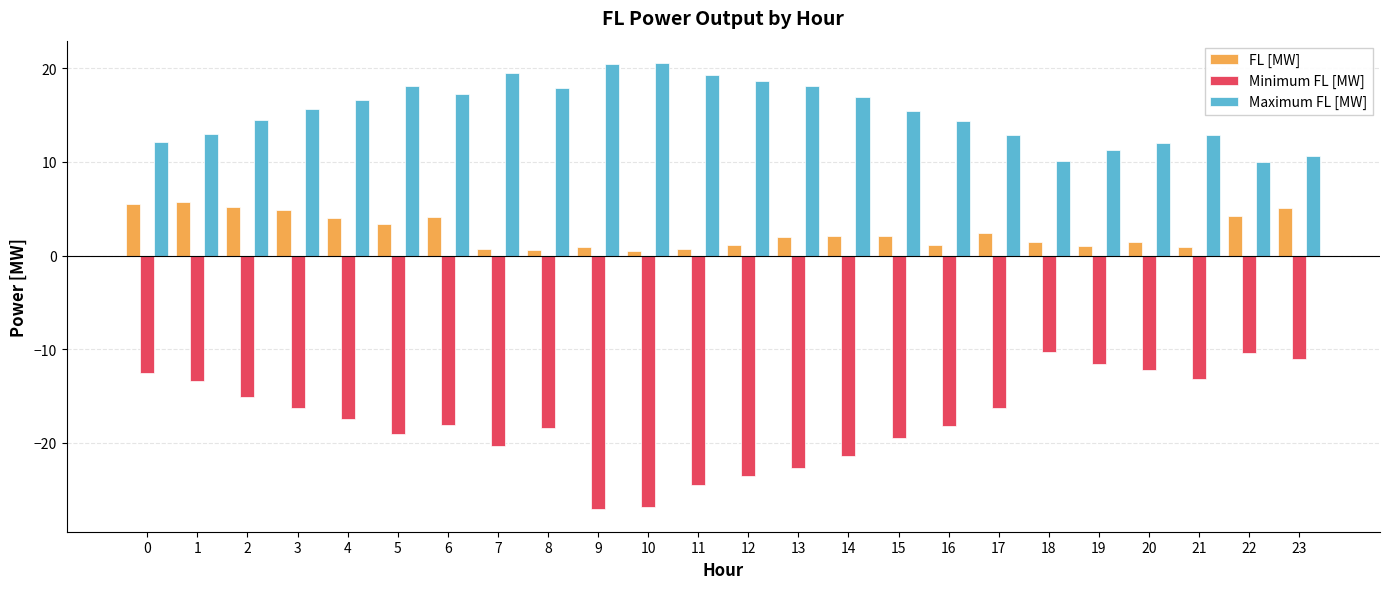

Which series has the largest total across all categories?

Maximum FL [MW]